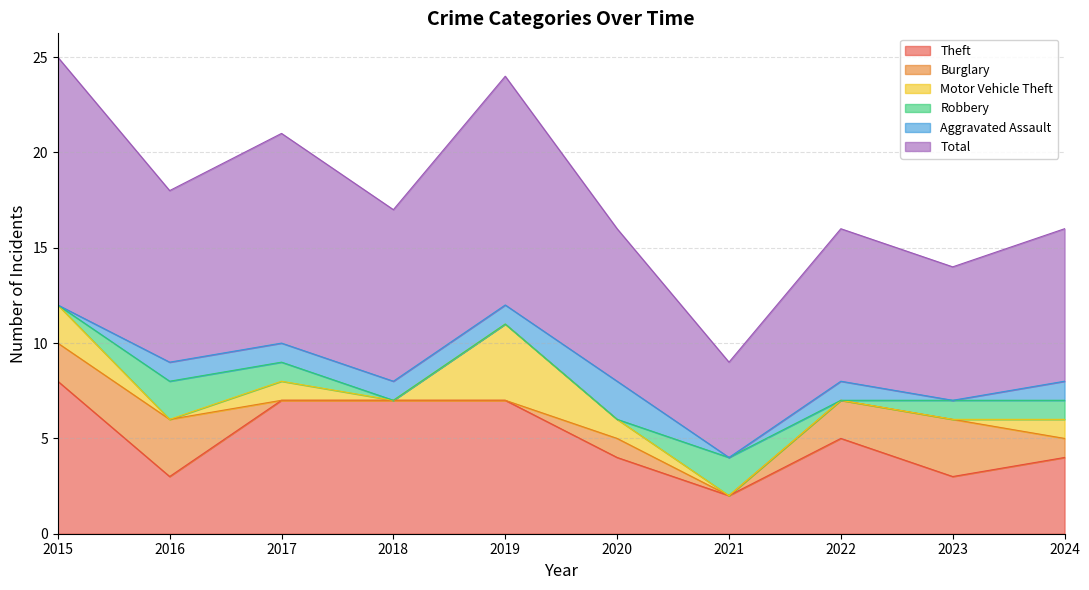

At which category is the sum across all series the highest?

2015